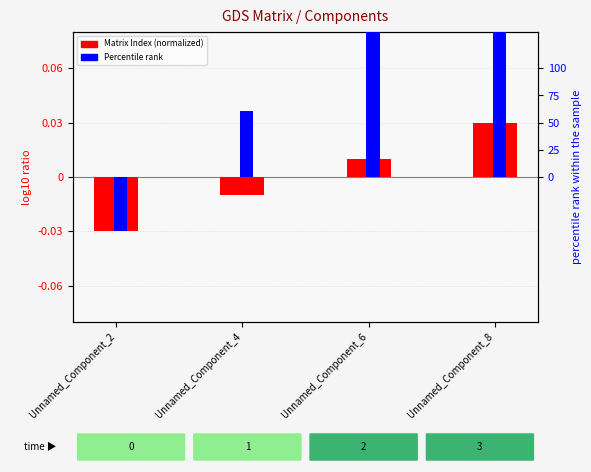

Reading left to right, what are all the values shown in this chart?

Matrix Index (normalized): Unnamed_Component_2=-0.0	Unnamed_Component_4=-0.0	Unnamed_Component_6=0.0	Unnamed_Component_8=0.0
Percentile rank: Unnamed_Component_2=-0.0	Unnamed_Component_4=0.0	Unnamed_Component_6=0.1	Unnamed_Component_8=0.2